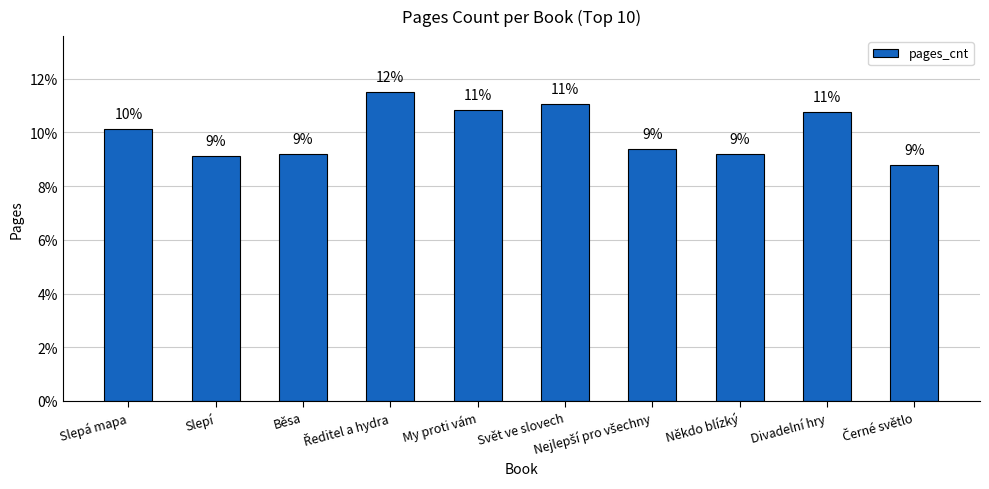

What is the value of the 6th bar from the left?

0.1